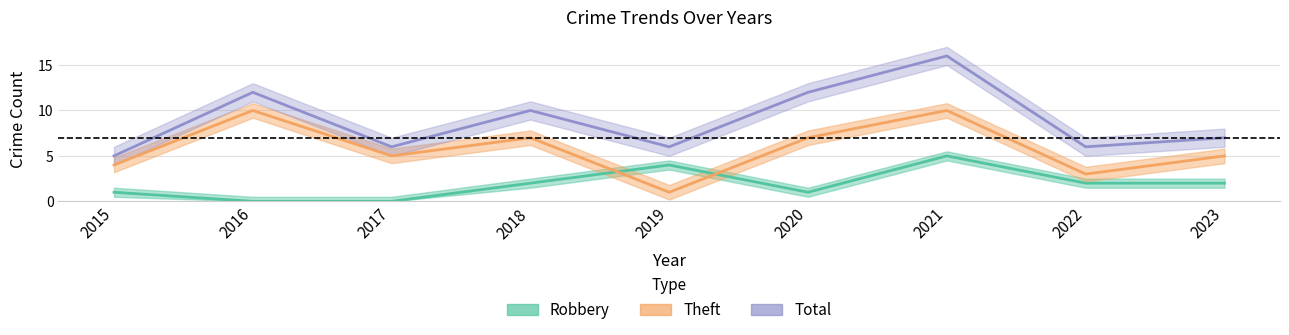

What is the difference between the Total values at 2016 and 2017?

6